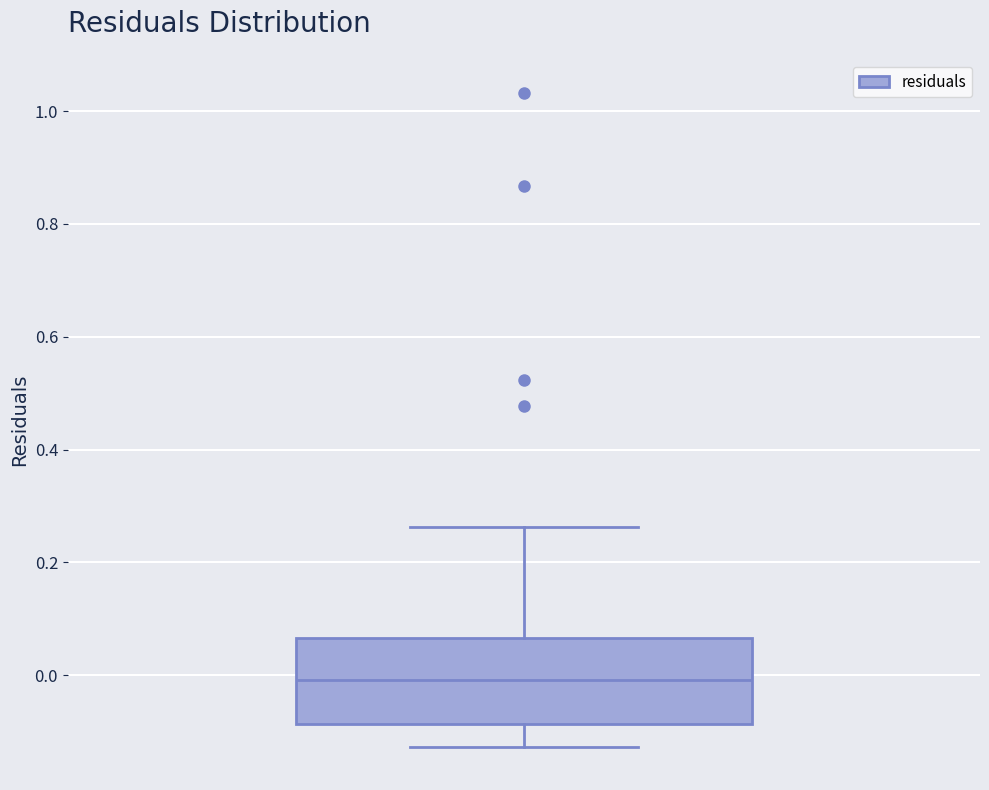

Read this box plot against the y-axis: the position of the median line, the range covered by the box, and the ends of both whiskers. The values are not printed on the chart, so give them approximately, as read against the axis.

median 0.00, box -0.08 to 0.06, whiskers -0.12 to 0.26